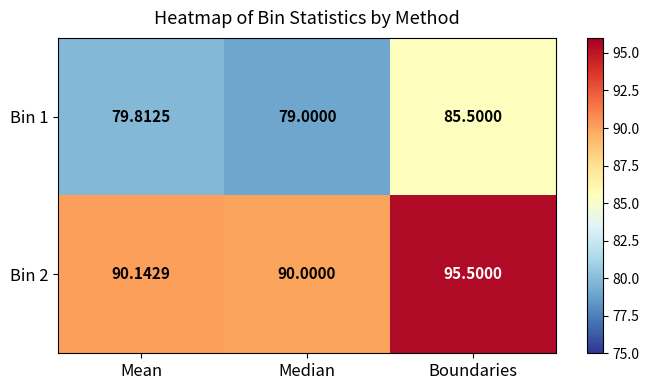

Which series has the largest range (max minus min)?

Bin 1